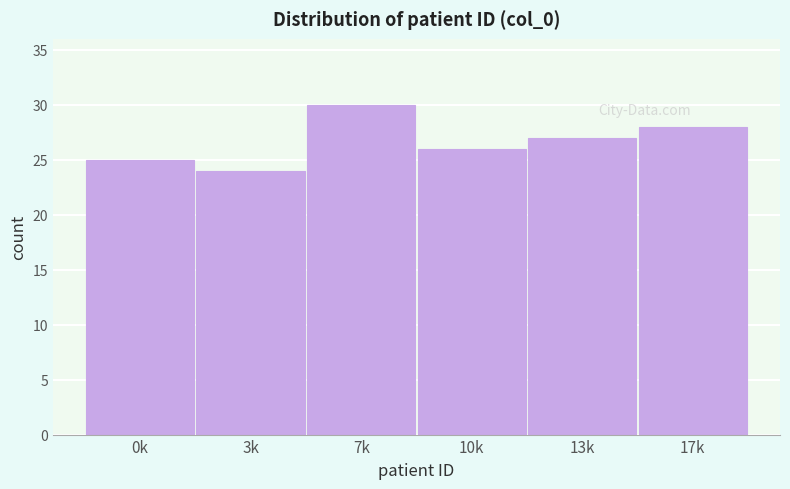

Reading left to right, transcribe all the data shown in this chart.

25	24	30	26	27	28